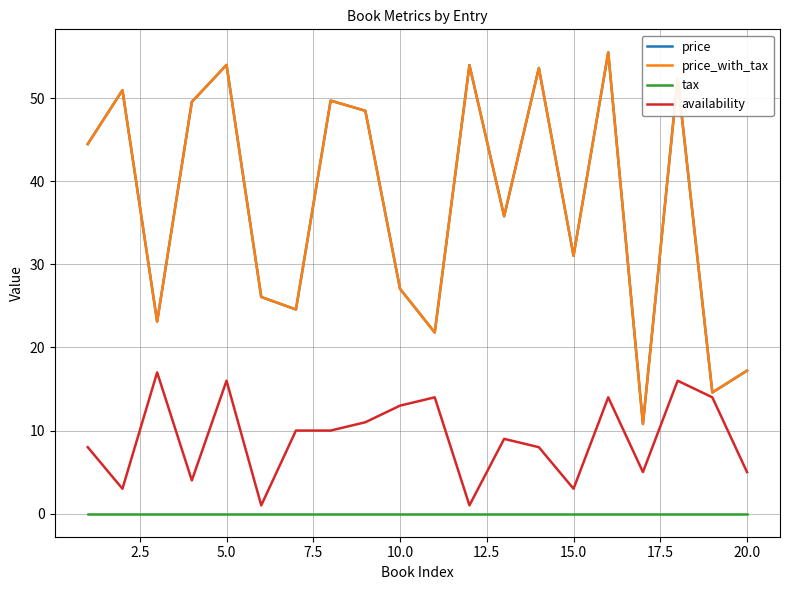

Is this an area chart (filled region under the line)?

No